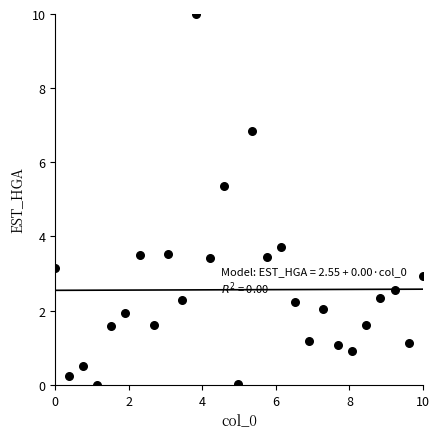

What is the range of X values (max minus min)?

10.0